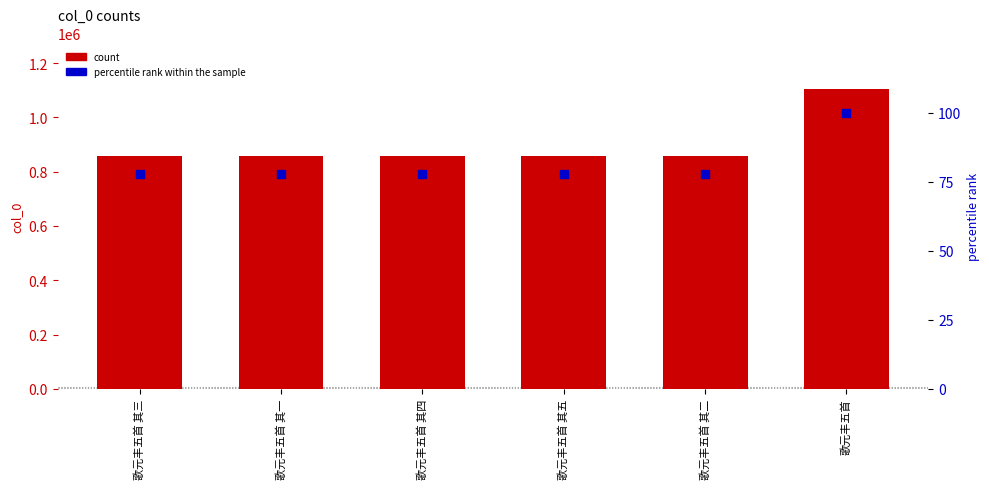

Which series has the largest total across all categories?

count